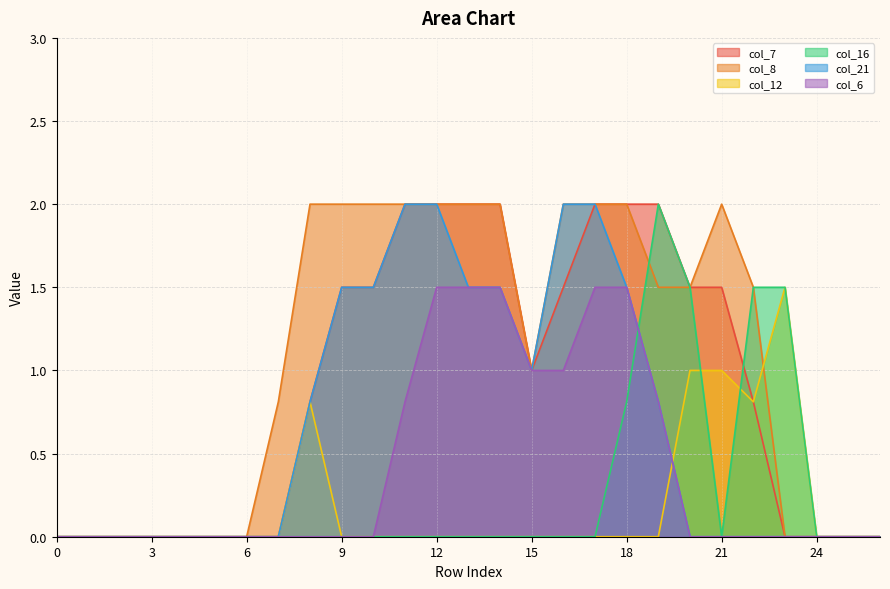

List the labels in order of col_21 value, largest first.

11, 12, 16, 17, 9, 10, 13, 14, 18, 15, 8, 19, 0, 1, 2, 3, 4, 5, 6, 7, 20, 21, 22, 23, 24, 25, 26